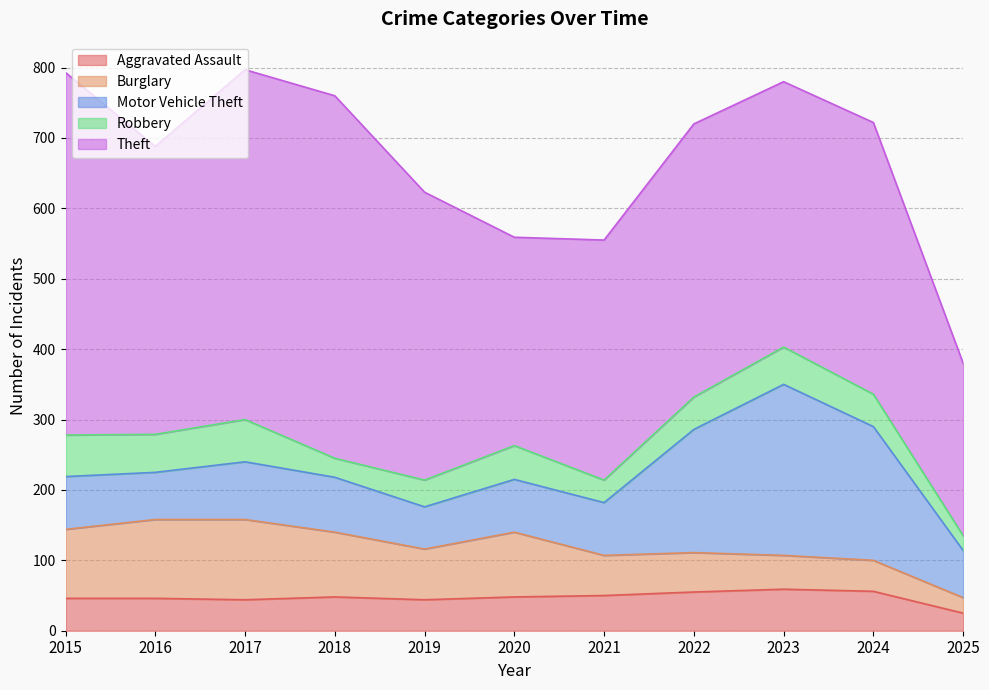

True or false: Motor Vehicle Theft and Aggravated Assault intersect in this chart.

False